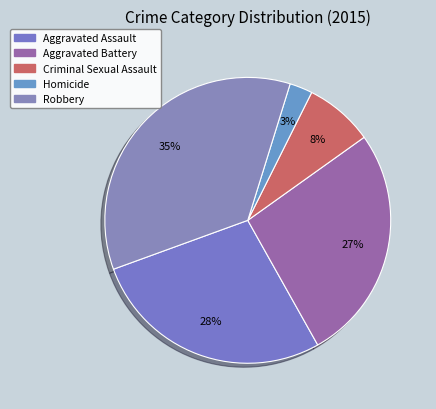

Count the number of slices in the pie.

5